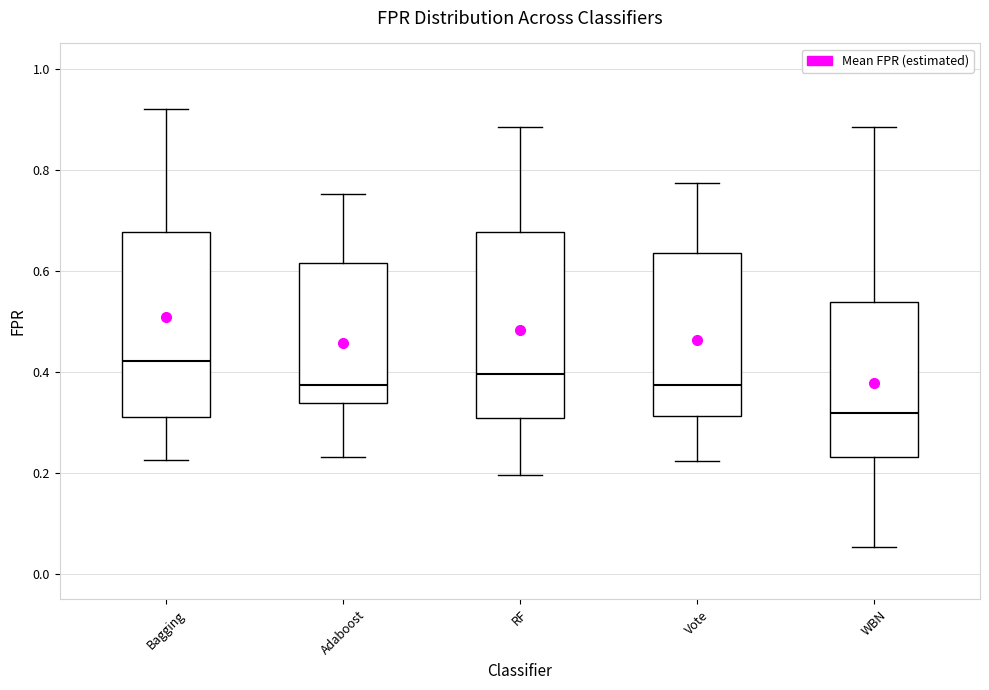

Reading left to right, read every box against the y-axis: the position of its median line, the range the box covers, and the ends of its whiskers. The values are not printed on the chart, so give them approximately, as read against the axis.

Bagging: median 0.42, box 0.32 to 0.68, whiskers 0.22 to 0.92
Adaboost: median 0.38, box 0.34 to 0.62, whiskers 0.24 to 0.76
RF: median 0.40, box 0.30 to 0.68, whiskers 0.20 to 0.88
Vote: median 0.38, box 0.32 to 0.64, whiskers 0.22 to 0.78
WBN: median 0.32, box 0.24 to 0.54, whiskers 0.06 to 0.88